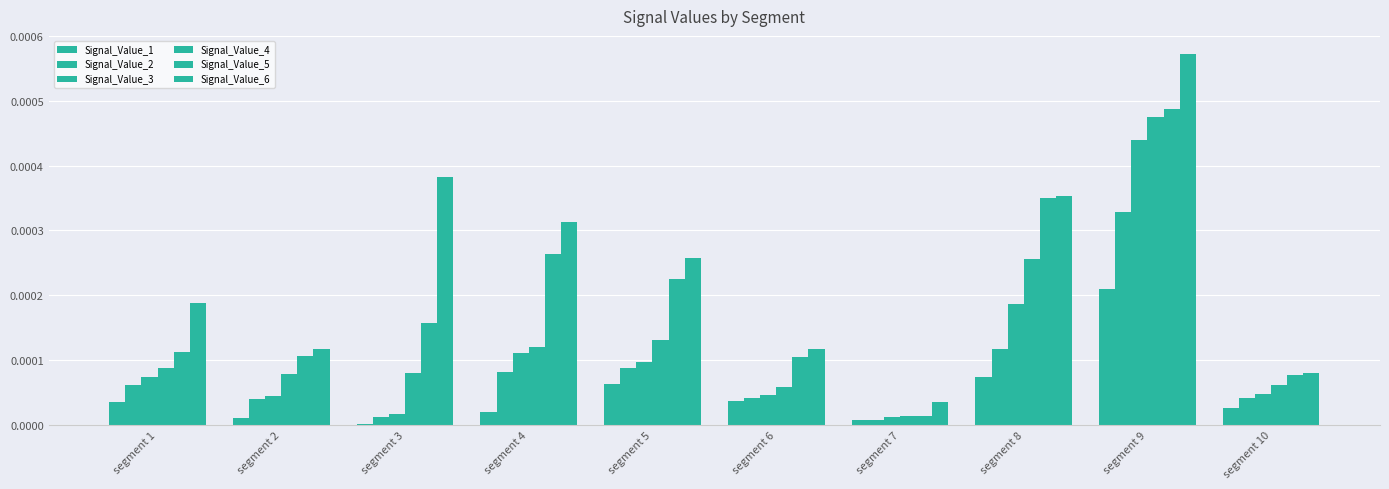

How many series are shown in this chart?

6